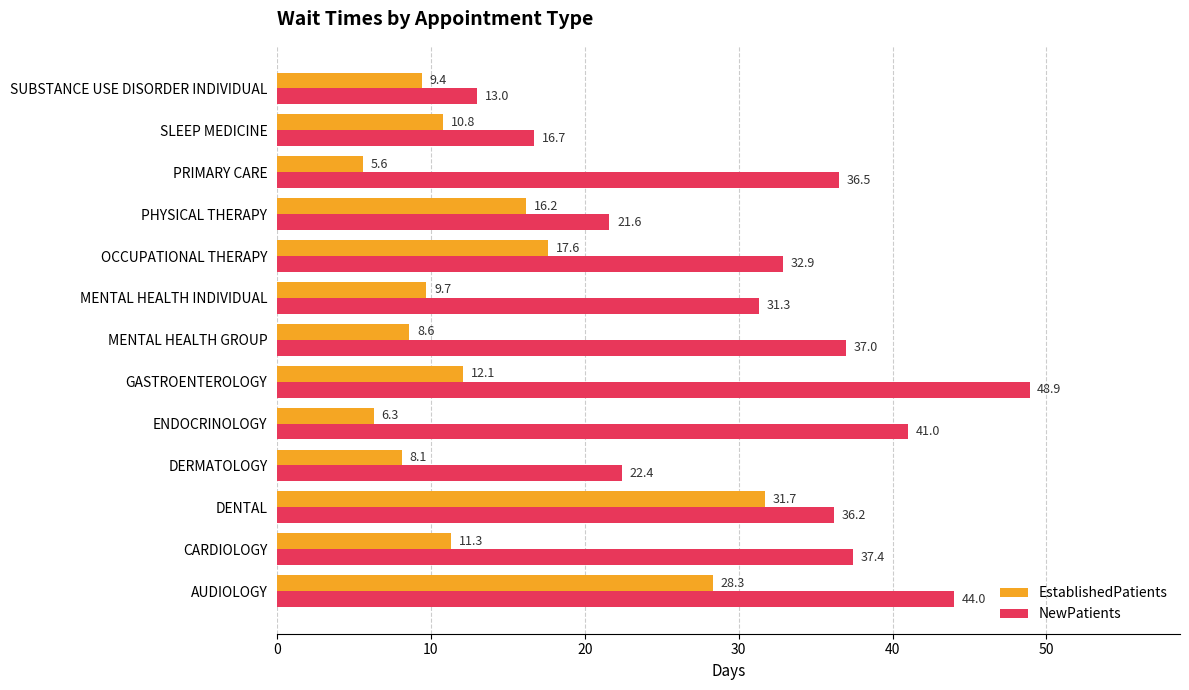

True or false: EstablishedPatients has a value of 16.2 at PHYSICAL THERAPY.

True